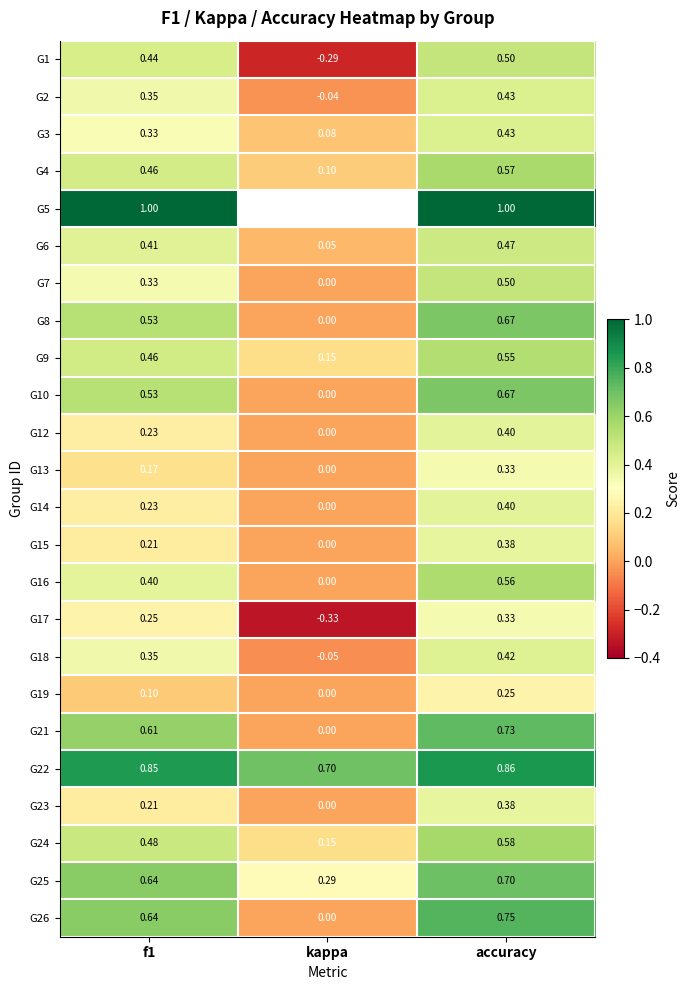

What is the maximum value shown in the chart?

1.0